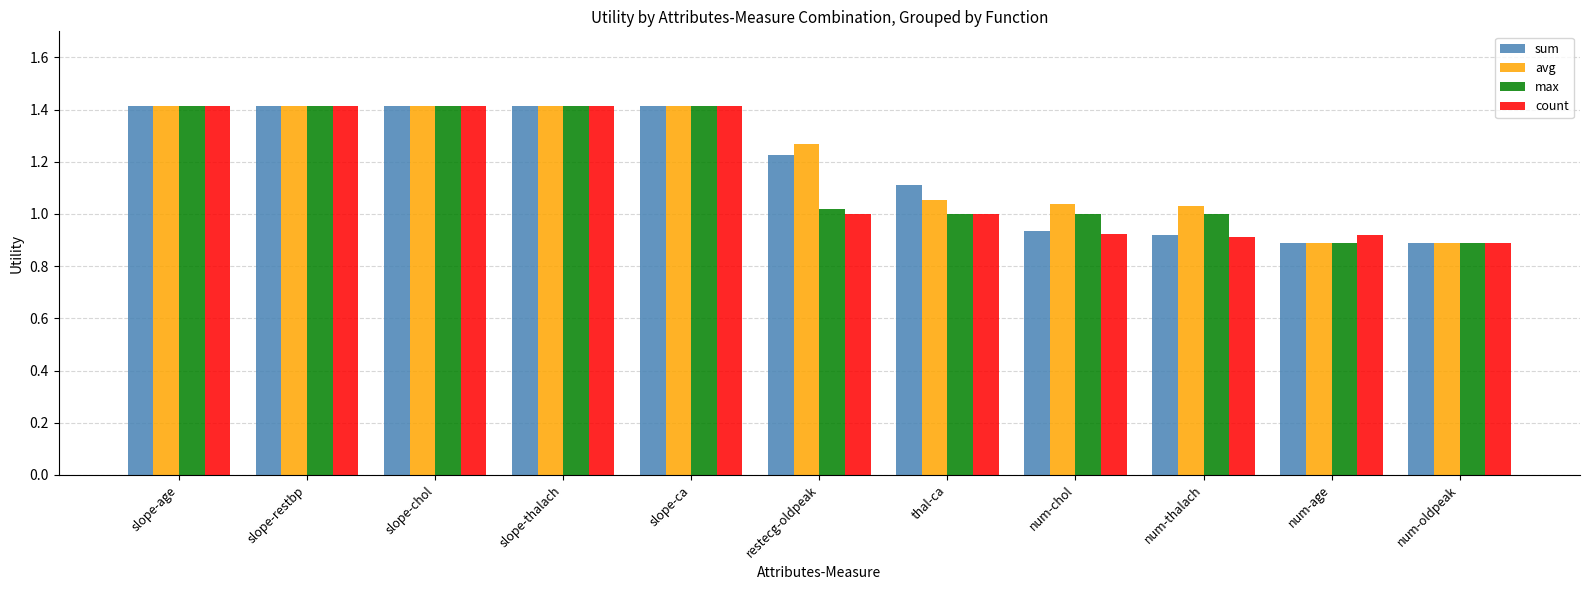

What is the spread (max minus min) of values at num-chol?

0.1